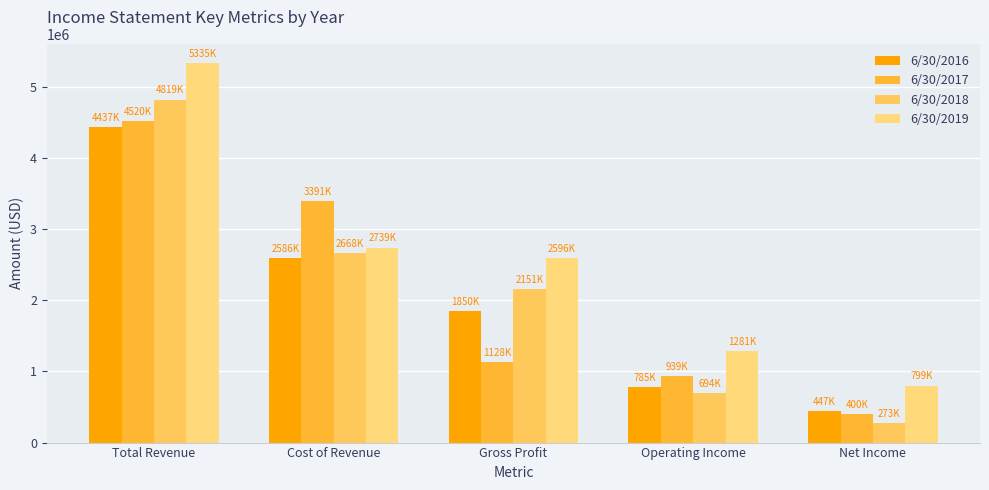

At Total Revenue, list the series in order from smallest to largest.

6/30/2016, 6/30/2017, 6/30/2018, 6/30/2019